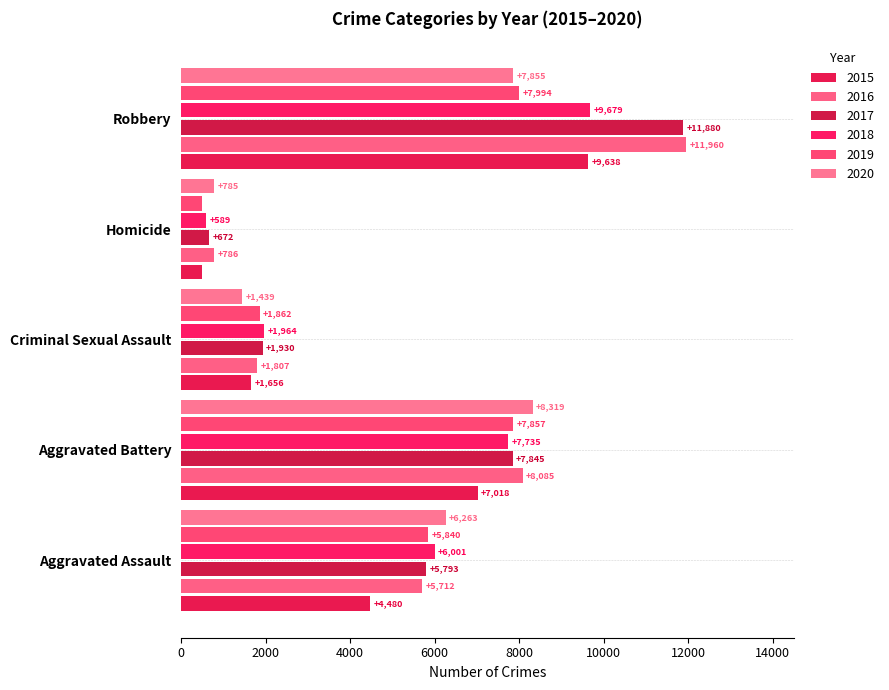

What is the difference between the maximum and second lowest values in the 2017 series?

9950